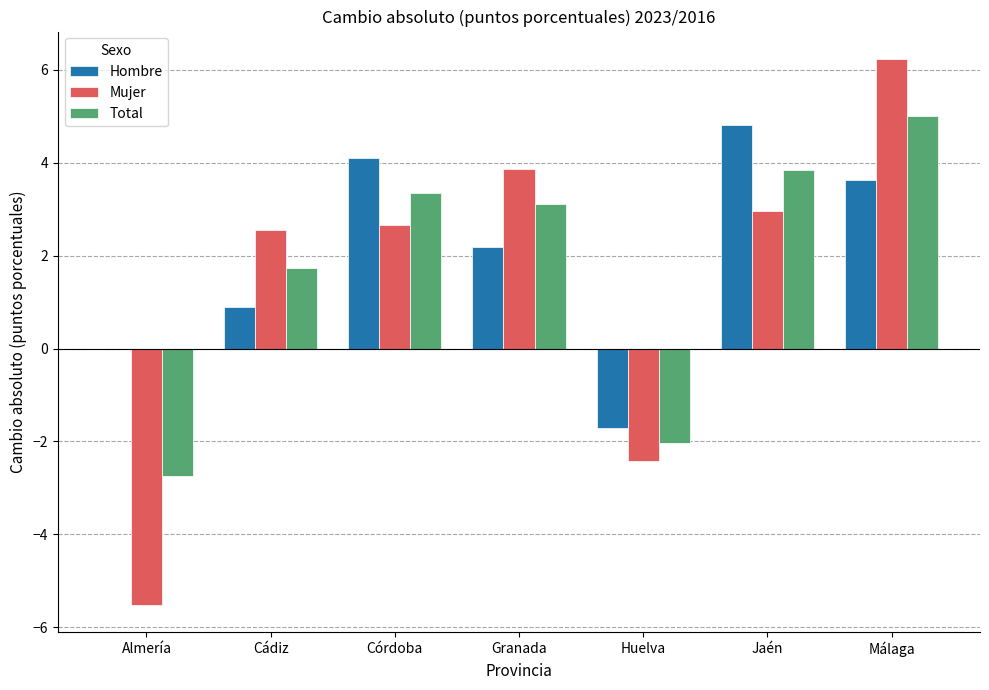

Between Almería and Jaén, which series saw the biggest shift?

Mujer